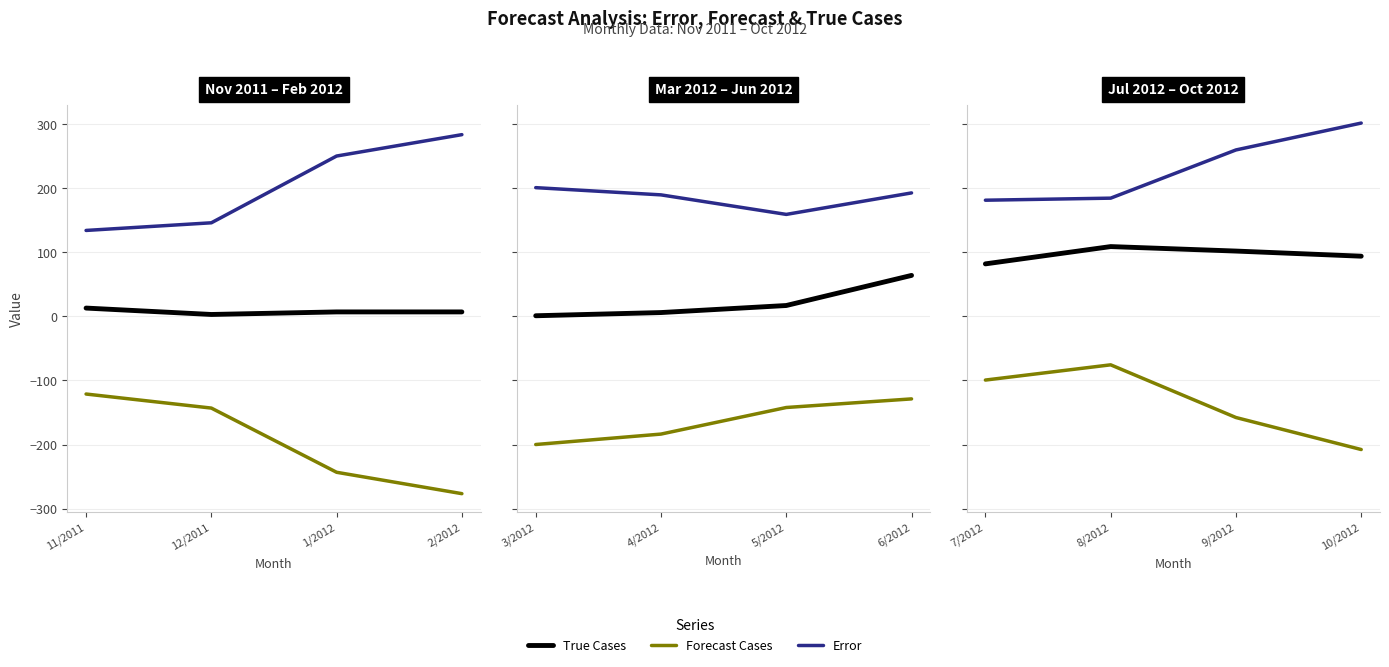

At which label does Error reach its minimum?

7/2012